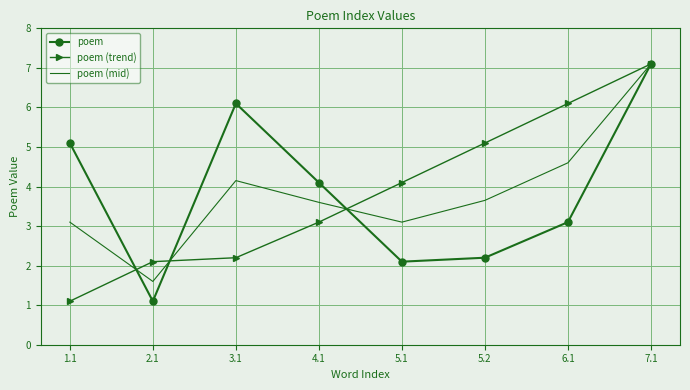

What is the difference between the maximum and minimum values in the poem (trend) series?

6.0